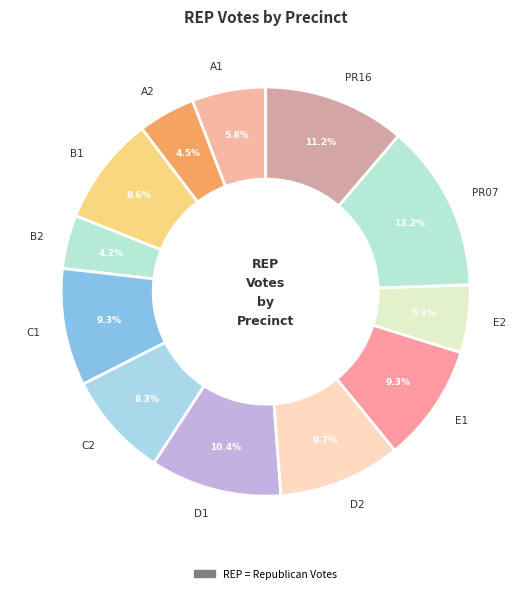

How many segments does this pie chart have?

12